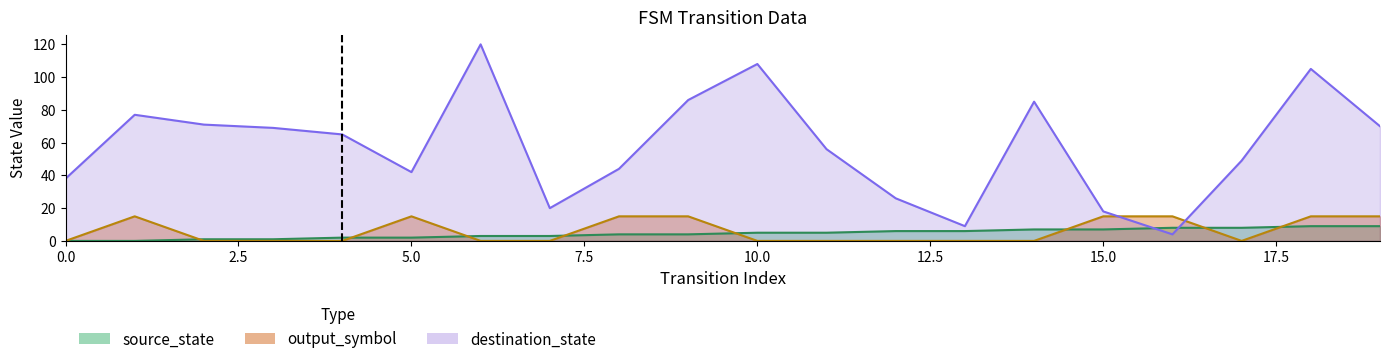

Which series changed the most between 3 and 6?

destination_state